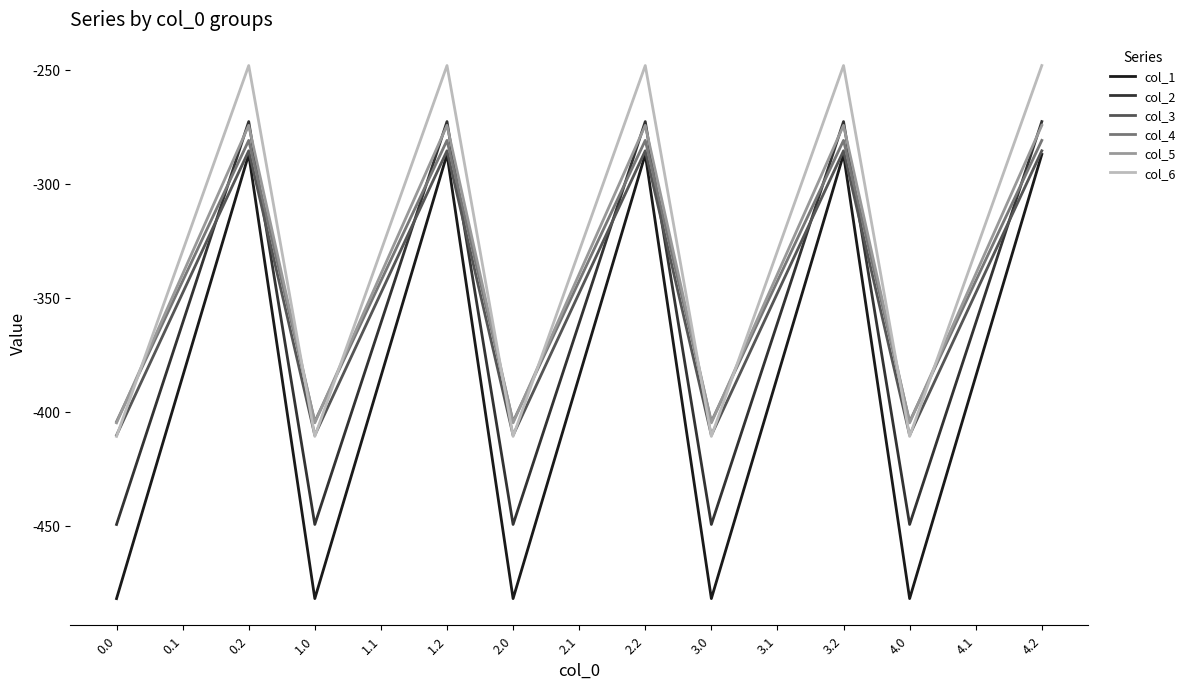

What is the maximum value shown in the chart?

-248.1